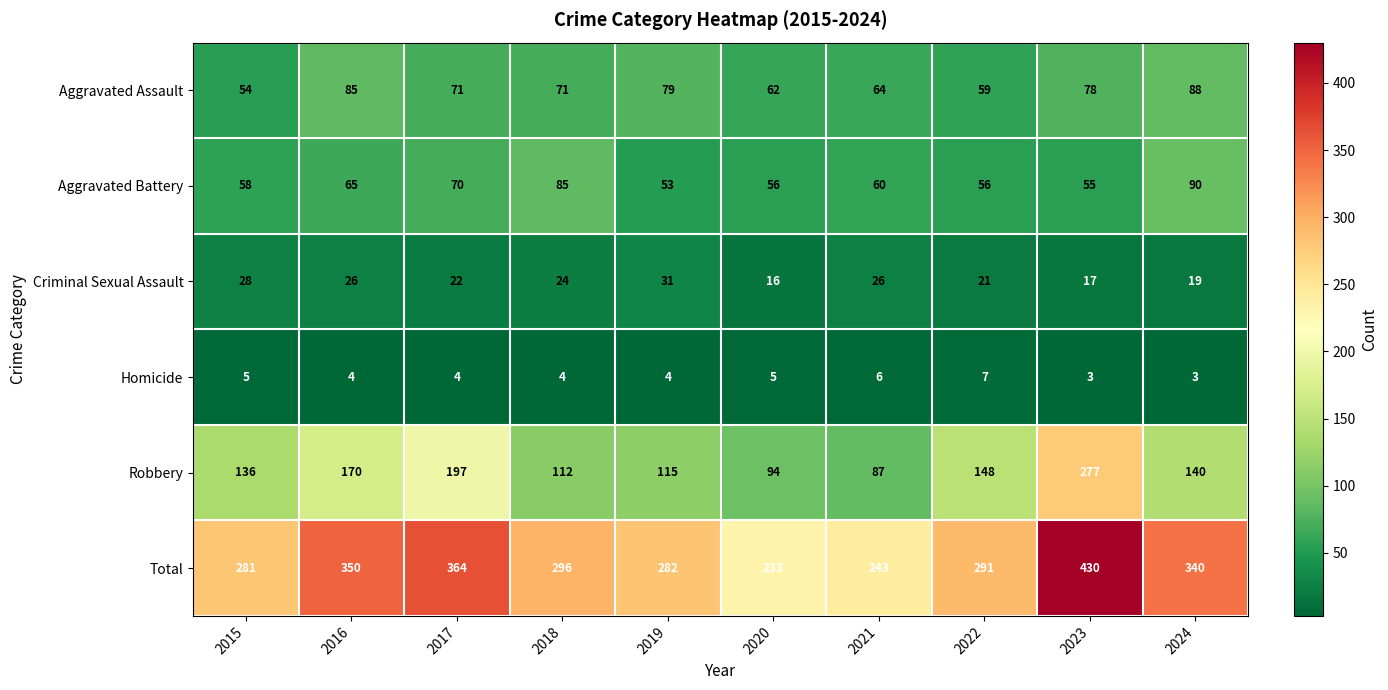

At 2020, list the series in order from smallest to largest.

Homicide, Criminal Sexual Assault, Aggravated Battery, Aggravated Assault, Robbery, Total